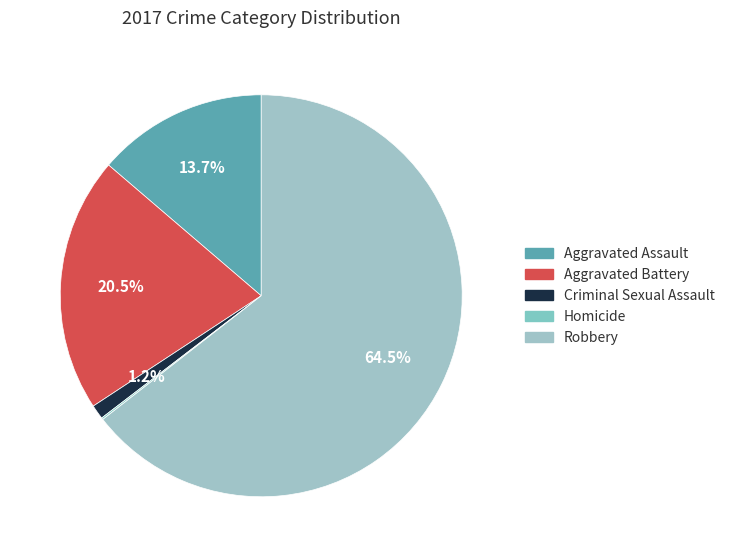

Combined, do Aggravated Battery and Homicide account for over 50%?

No